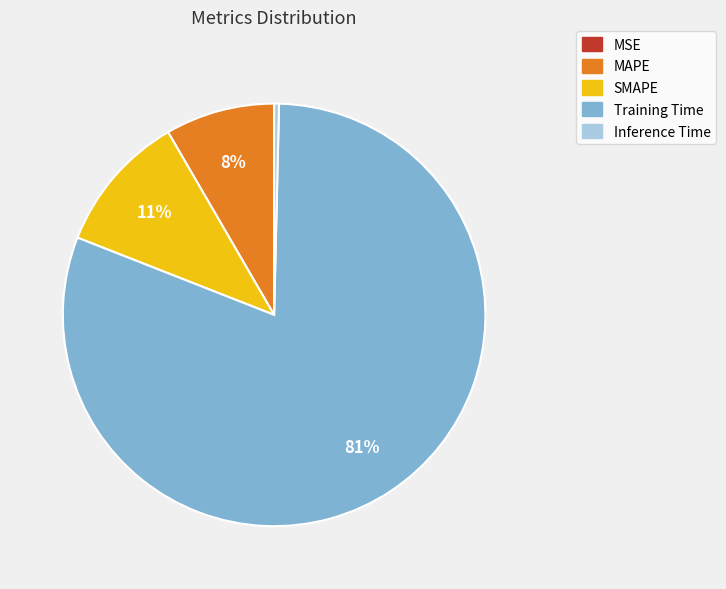

Is there a majority slice in this chart?

Yes